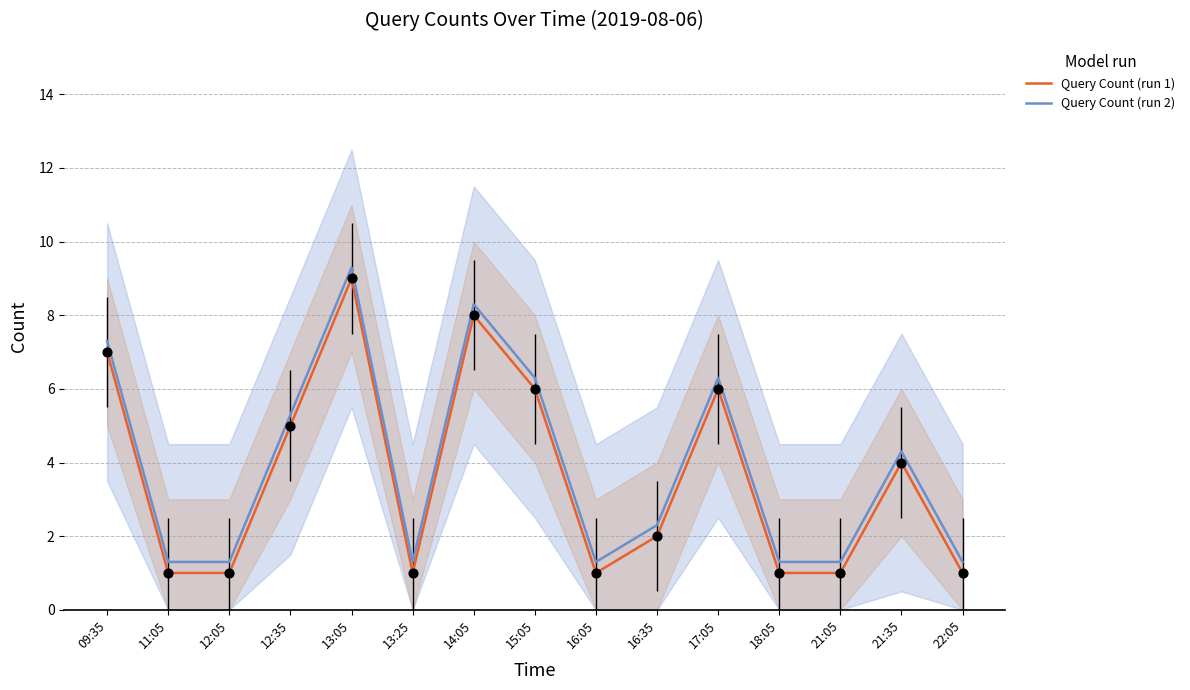

Which series has the largest Y range (max minus min)?

Query Count (run 1)